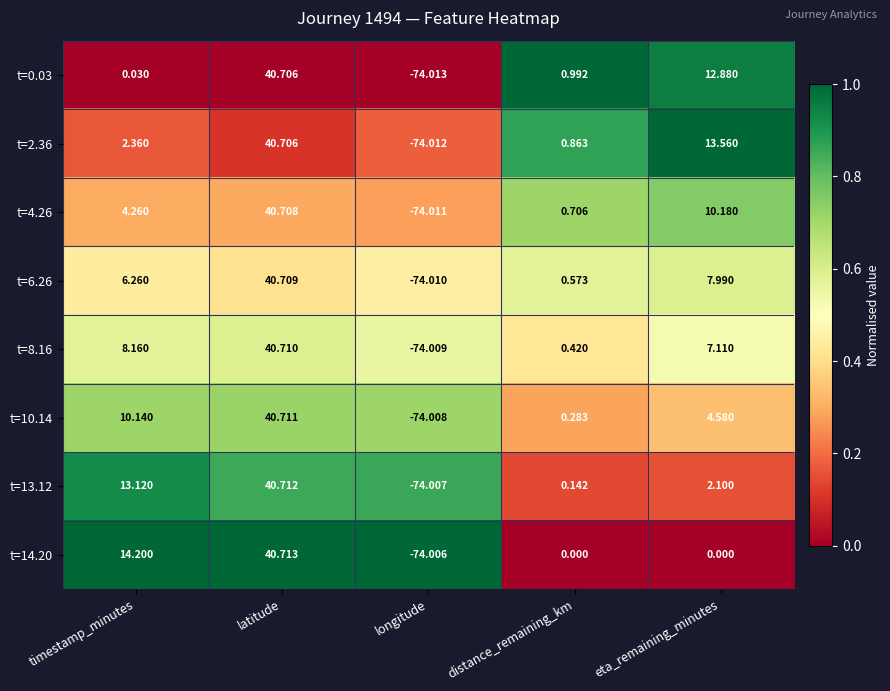

Which series has the largest total across all categories?

t=2.36